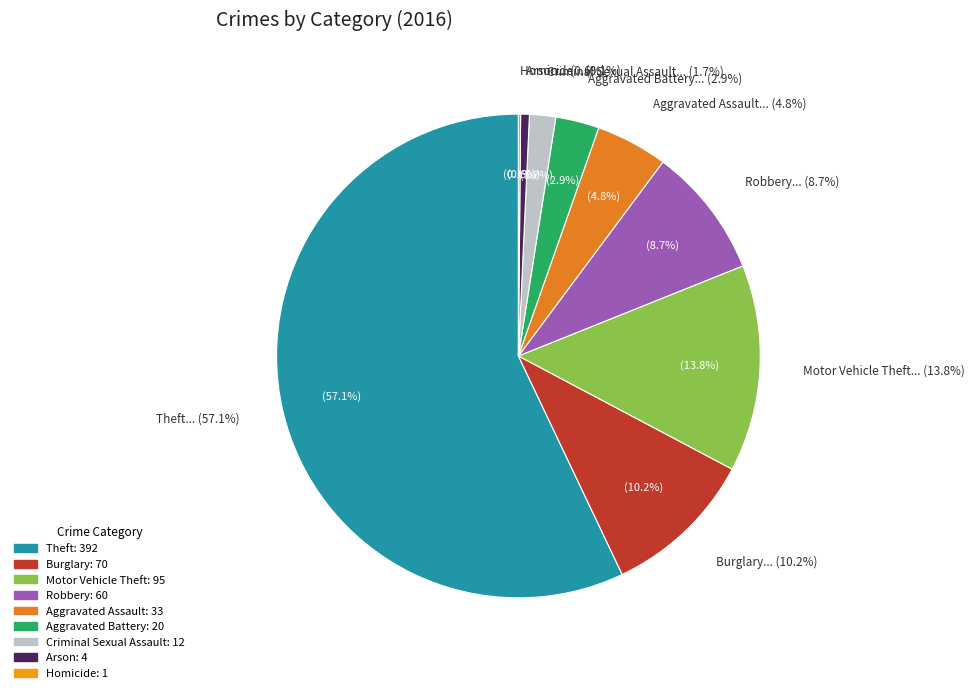

What percentage do Theft and Aggravated Battery together represent?

60.0%